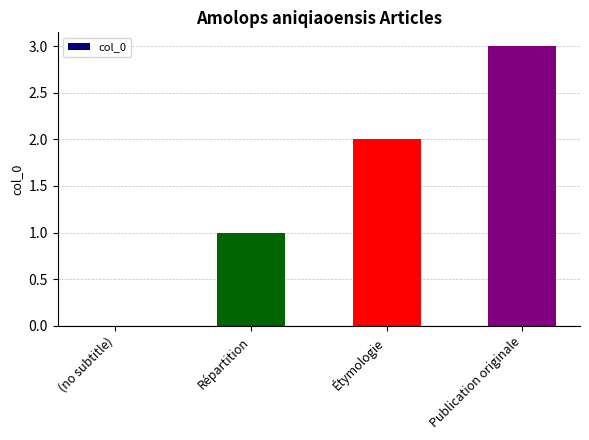

Read the value at Publication originale.

3